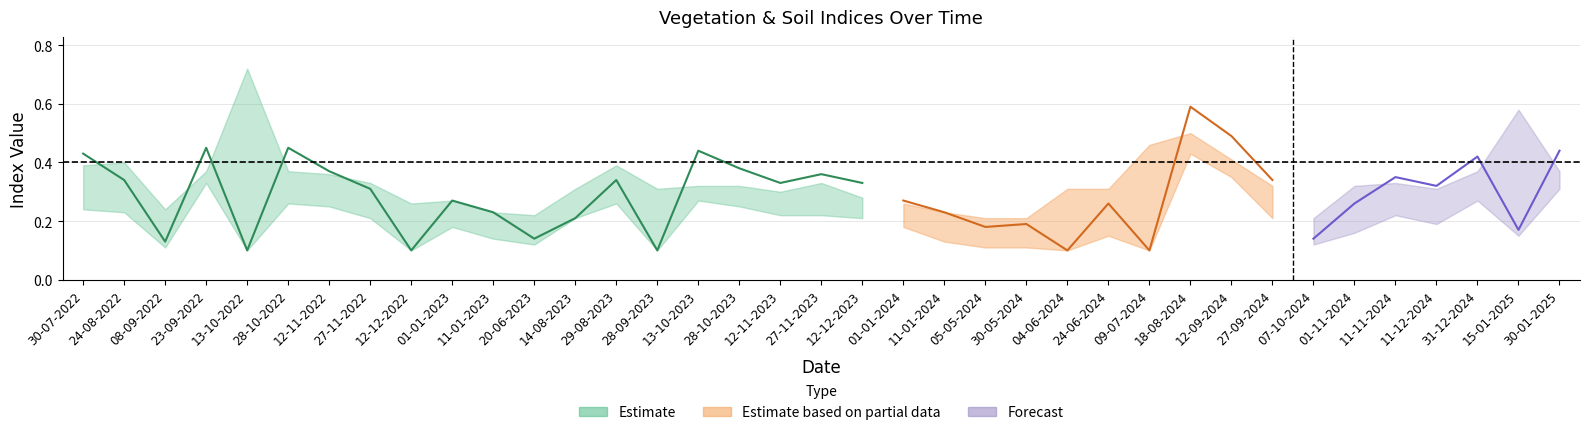

At how many categories does at least one series exceed 0?

37